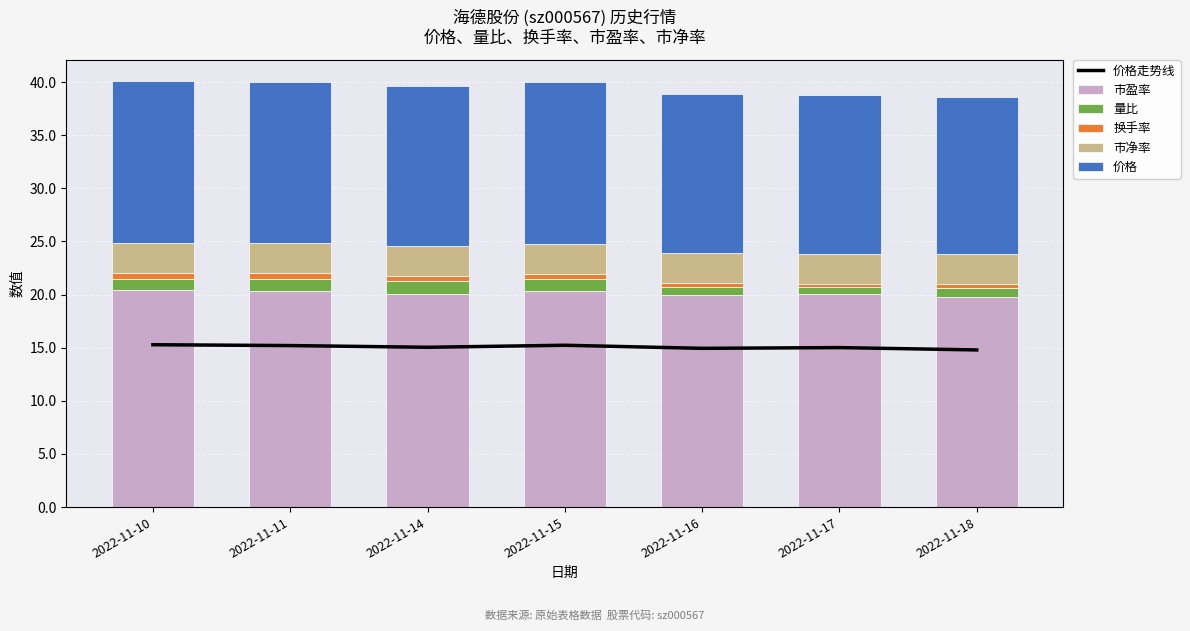

Which series changed the most between 2022-11-14 and 2022-11-15?

市盈率